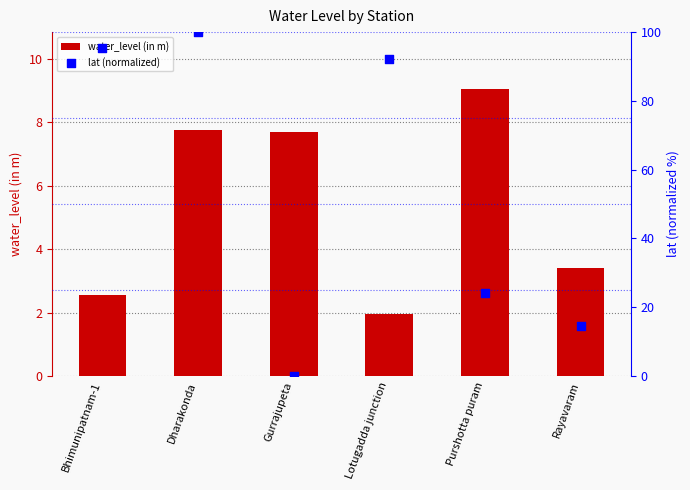

What is the total value across all series at Lotugadda junction?

94.0